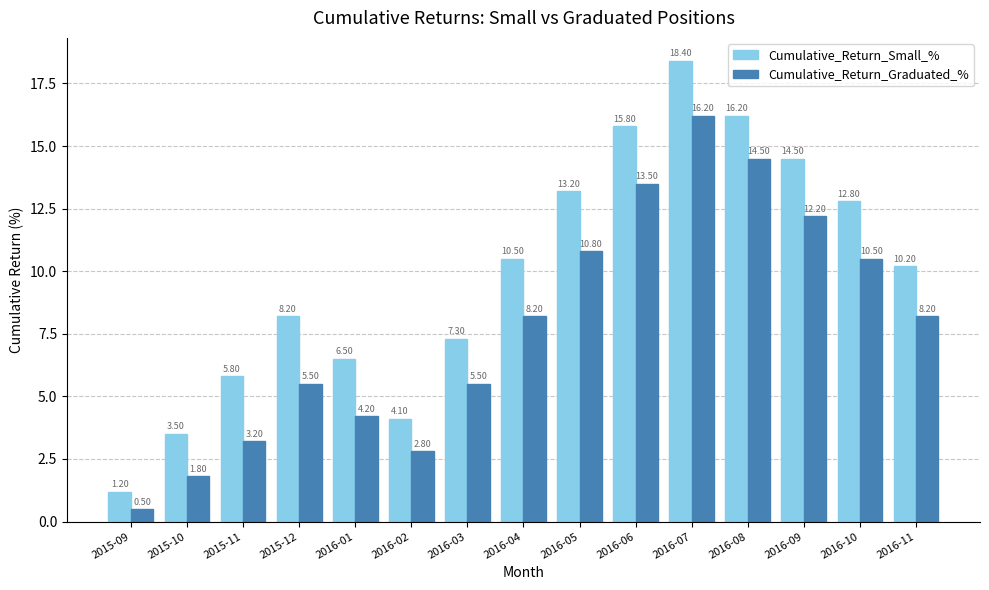

How many bars are there in each group?

2